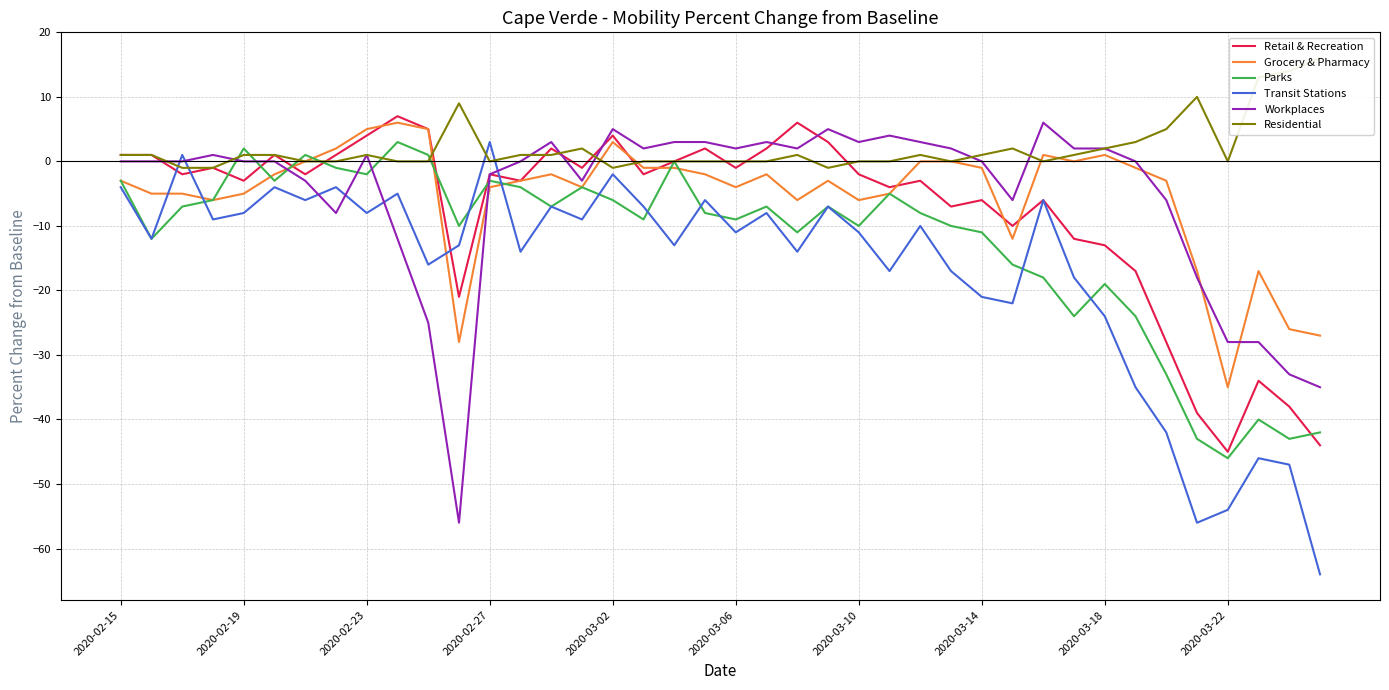

Rank the series by their maximum value, from highest to lowest.

Residential, Retail & Recreation, Grocery & Pharmacy, Workplaces, Parks, Transit Stations